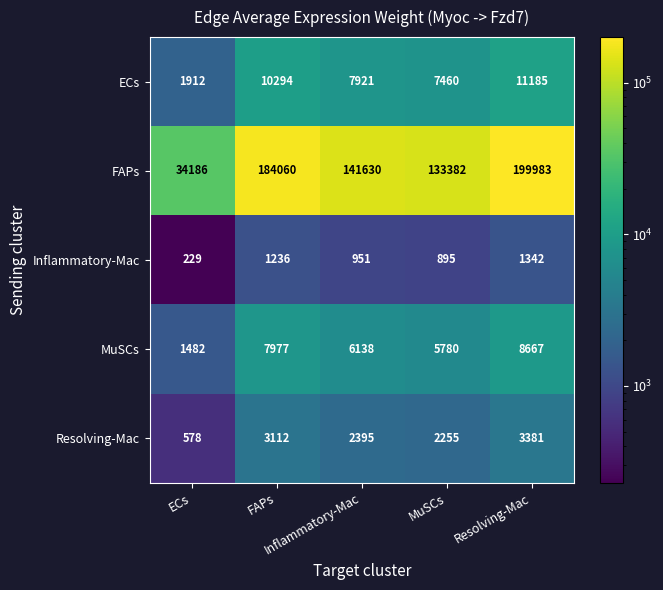

What is the greatest value displayed?

199983